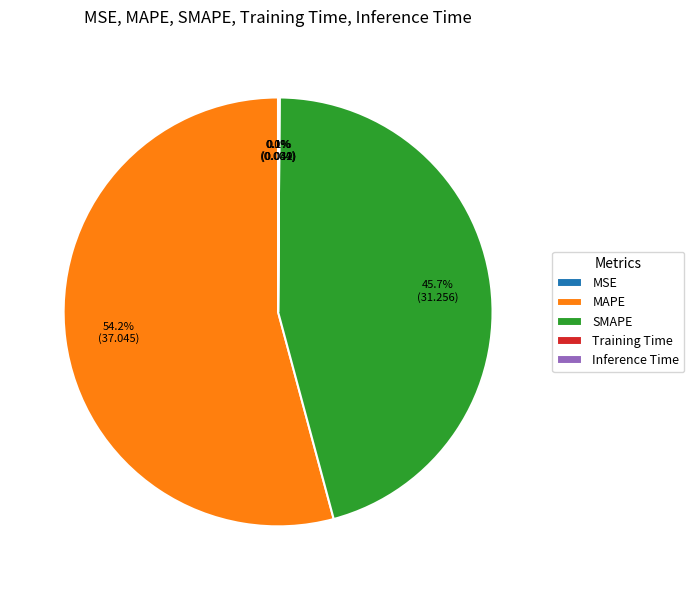

Which category accounts for the majority?

MAPE